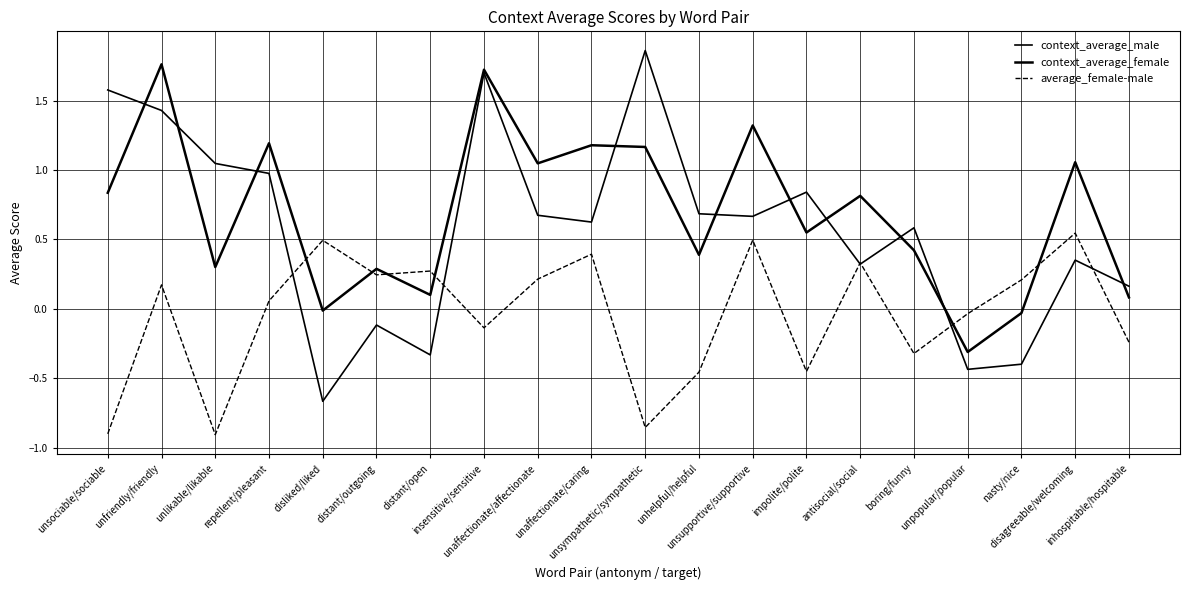

What is the value of the average_female-male point at the 4th from the left?

0.1